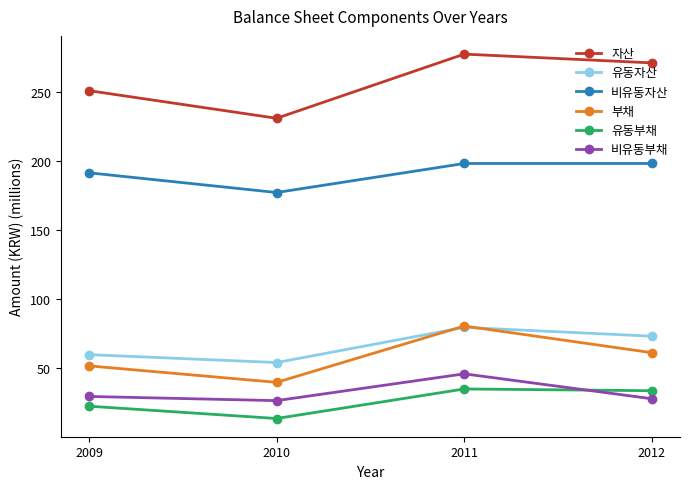

How many lines are shown in the chart?

6